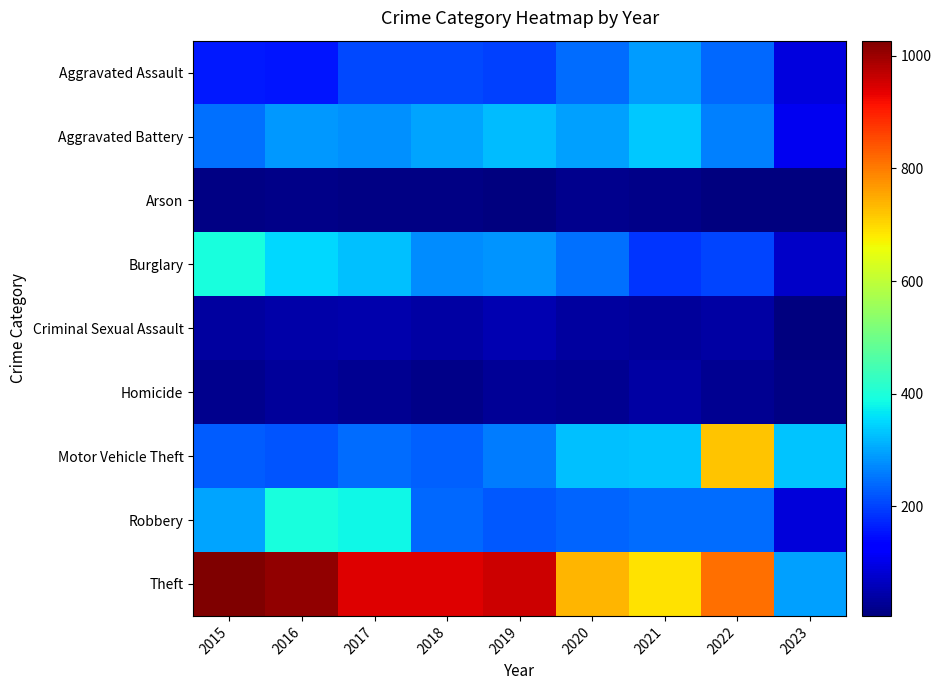

What is the greatest value displayed?

1027